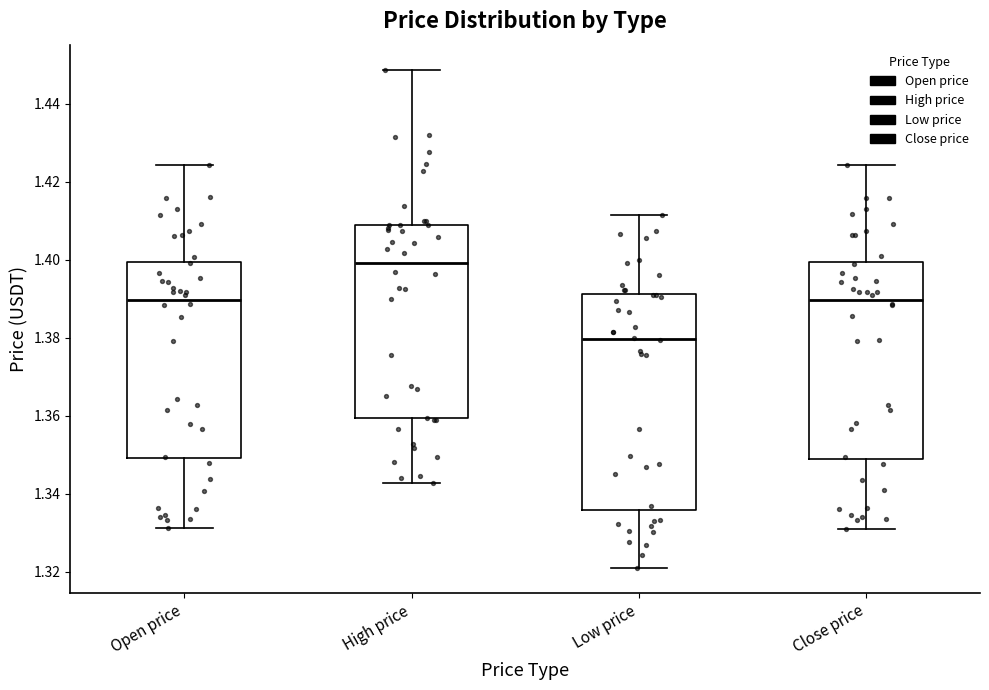

Reading left to right, transcribe this box plot: for each box, give where its median line is, the range the box spans, and where its two whiskers end, as read against the y-axis. The values are not printed on the chart, so give them approximately, as read against the axis.

Open price: median 1.390, box 1.350 to 1.400, whiskers 1.332 to 1.424
High price: median 1.400, box 1.360 to 1.408, whiskers 1.342 to 1.448
Low price: median 1.380, box 1.336 to 1.392, whiskers 1.322 to 1.412
Close price: median 1.390, box 1.348 to 1.400, whiskers 1.330 to 1.424